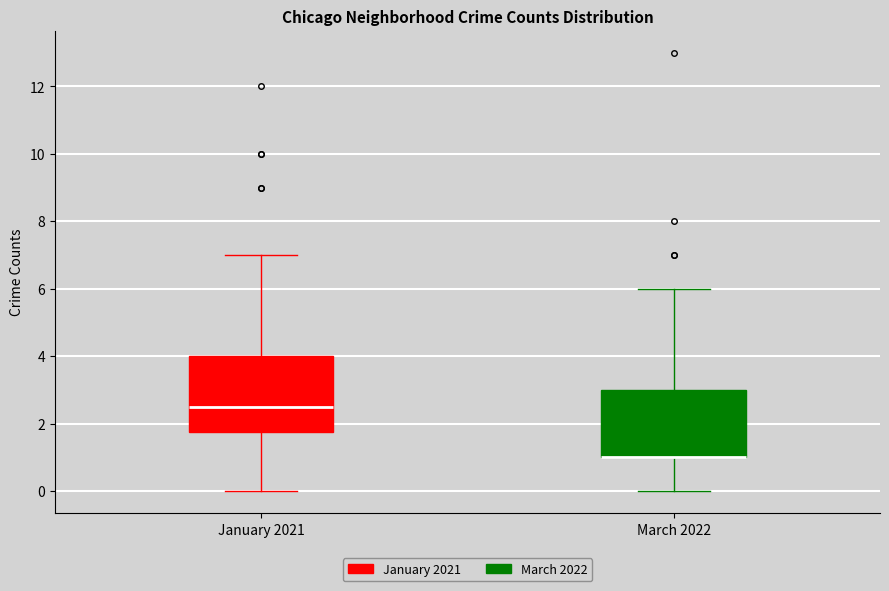

Which box is the tallest, from its lower edge to its upper edge?

January 2021